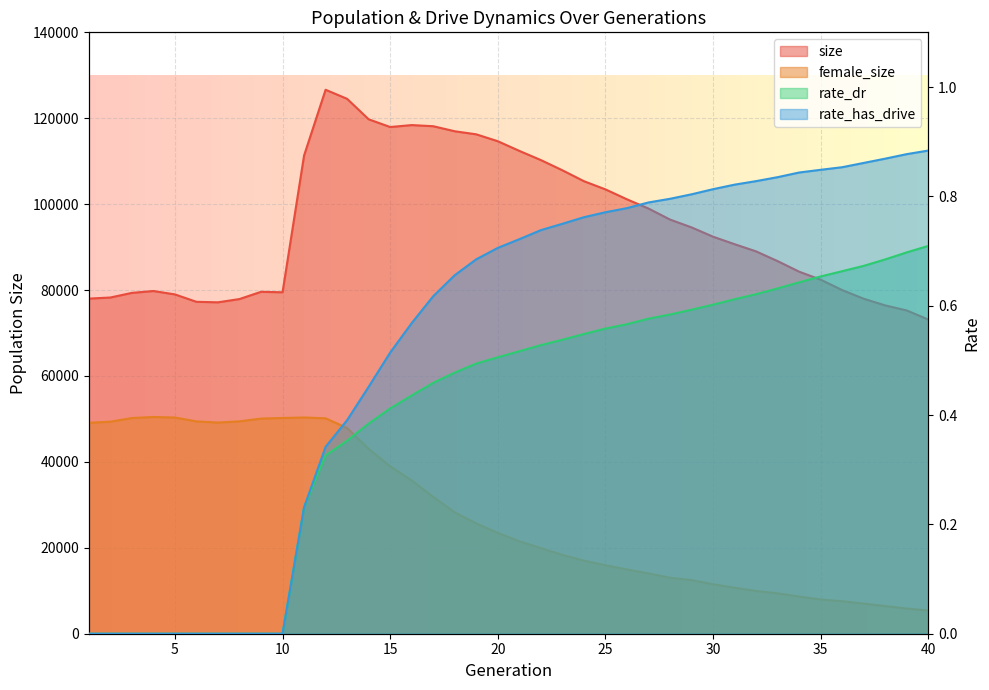

How many series are shown in this chart?

4